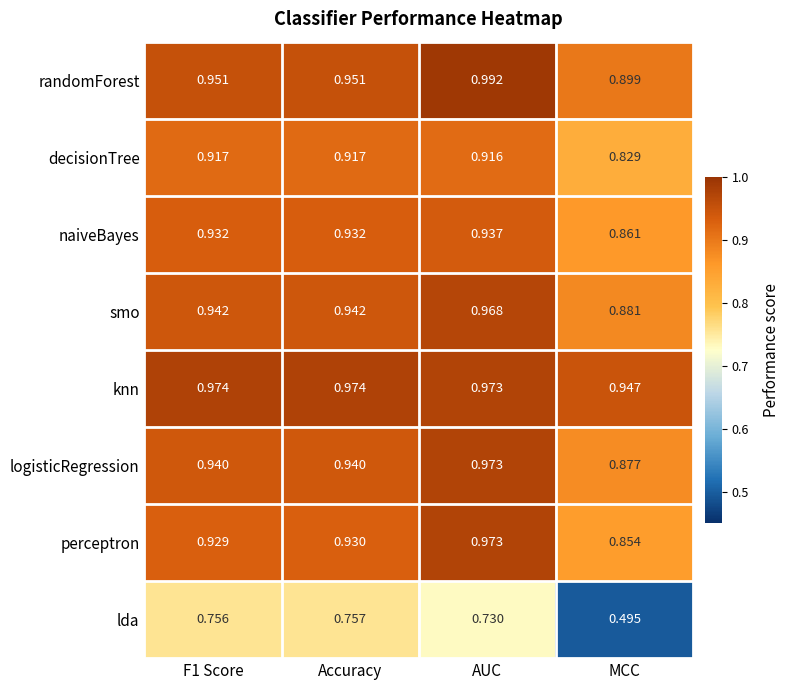

Which series has the widest spread of values?

lda